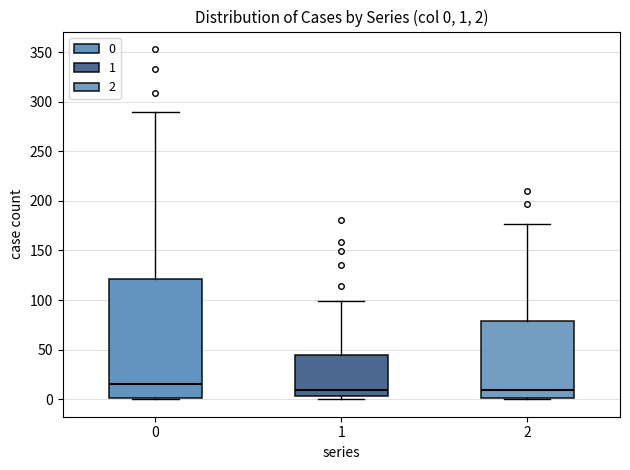

Comparing the boxes themselves (not the whiskers), which one is the tallest?

0